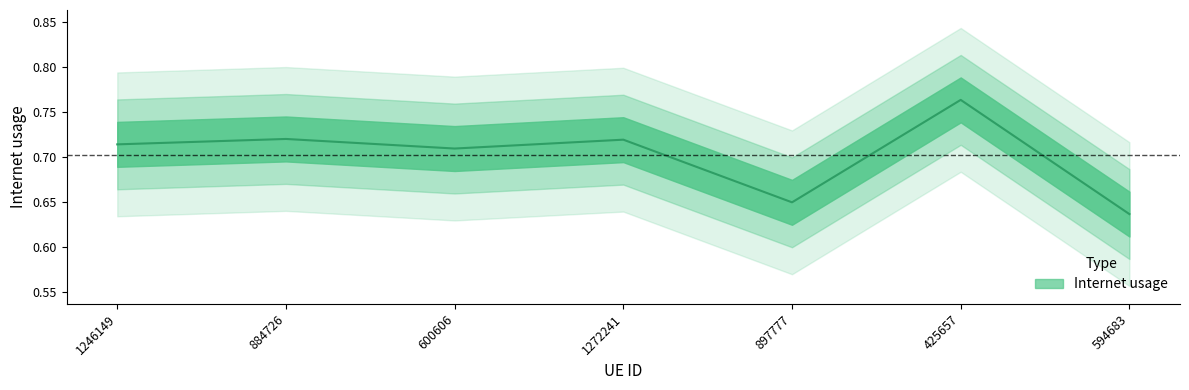

Between 897777 and 425657, which is larger?

425657